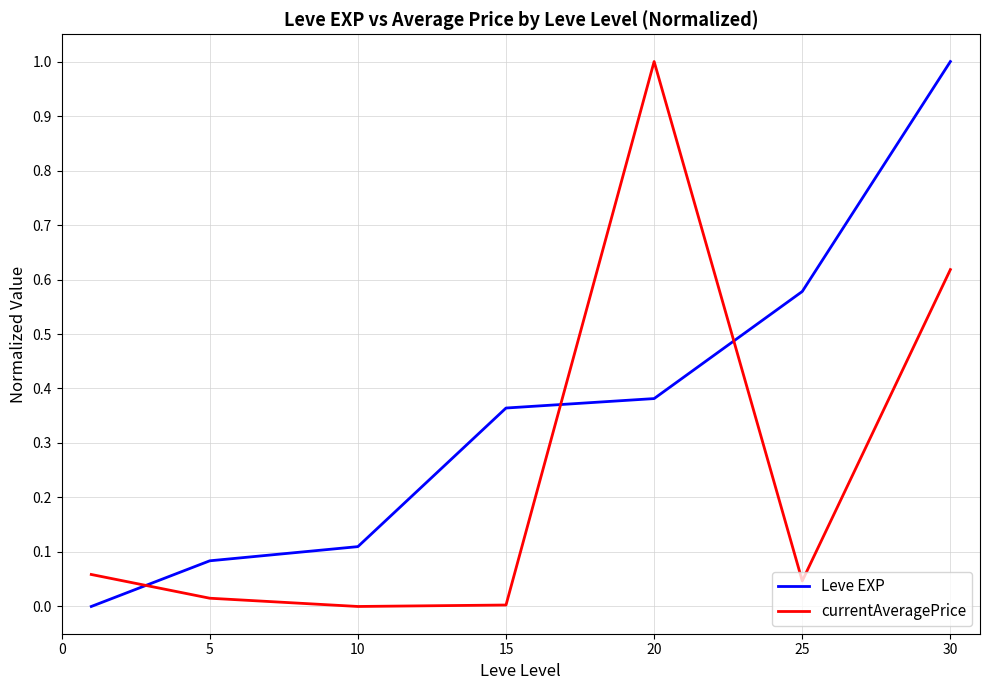

Rank the series by their average value, from highest to lowest.

Leve EXP, currentAveragePrice